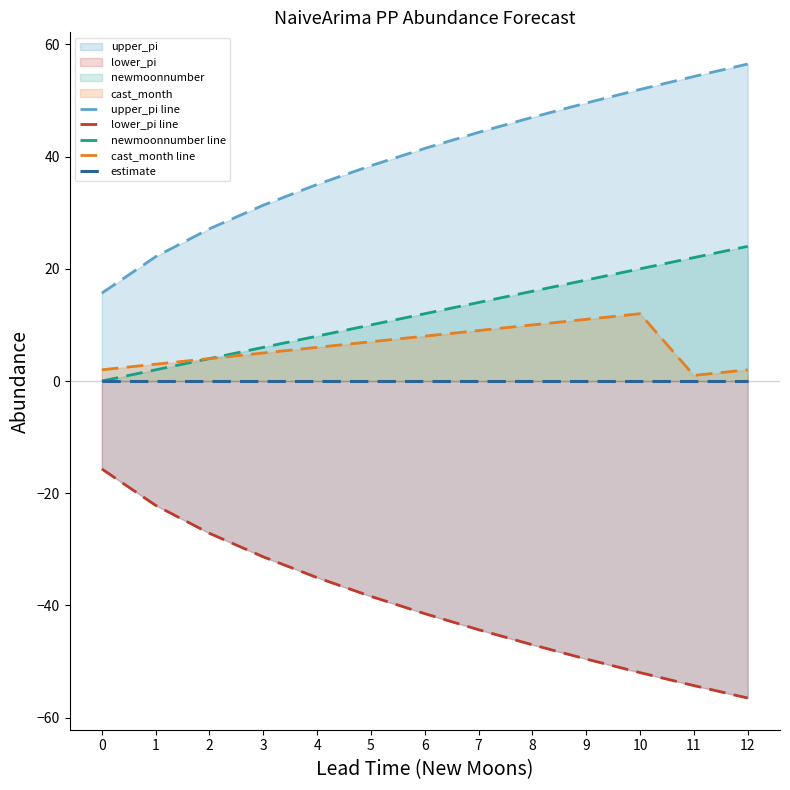

What is the difference between the highest and lowest values at 10?

103.9